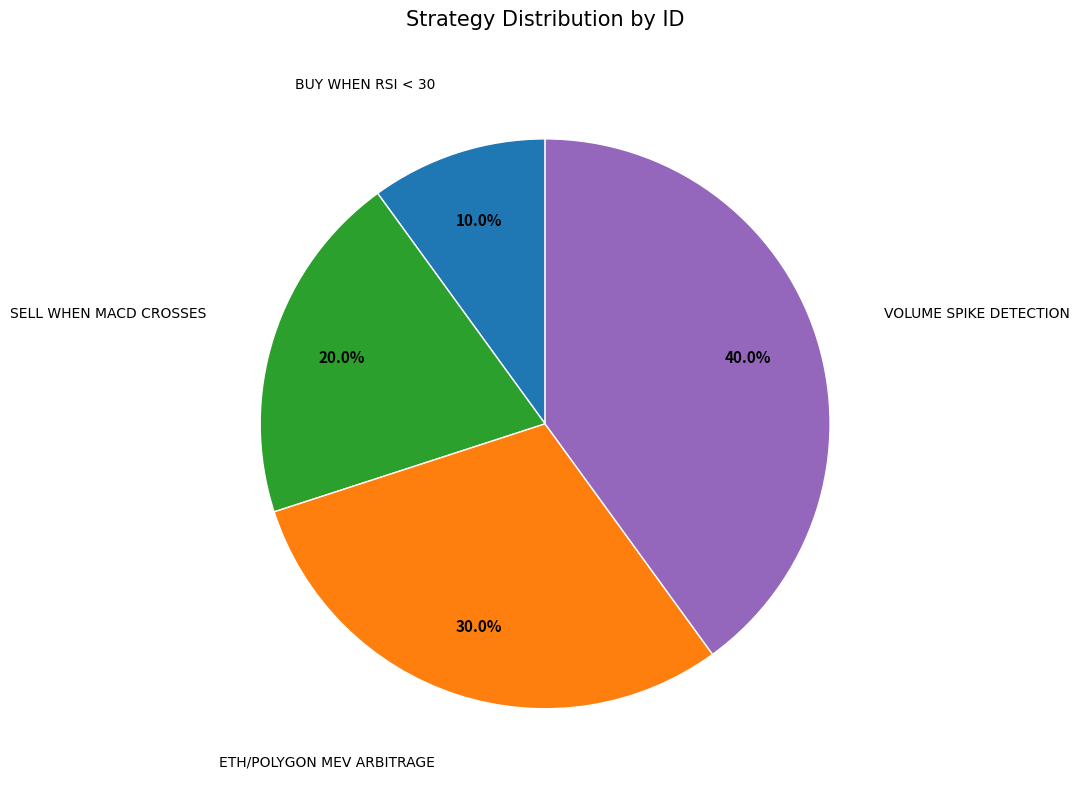

Count the number of slices in the pie.

4